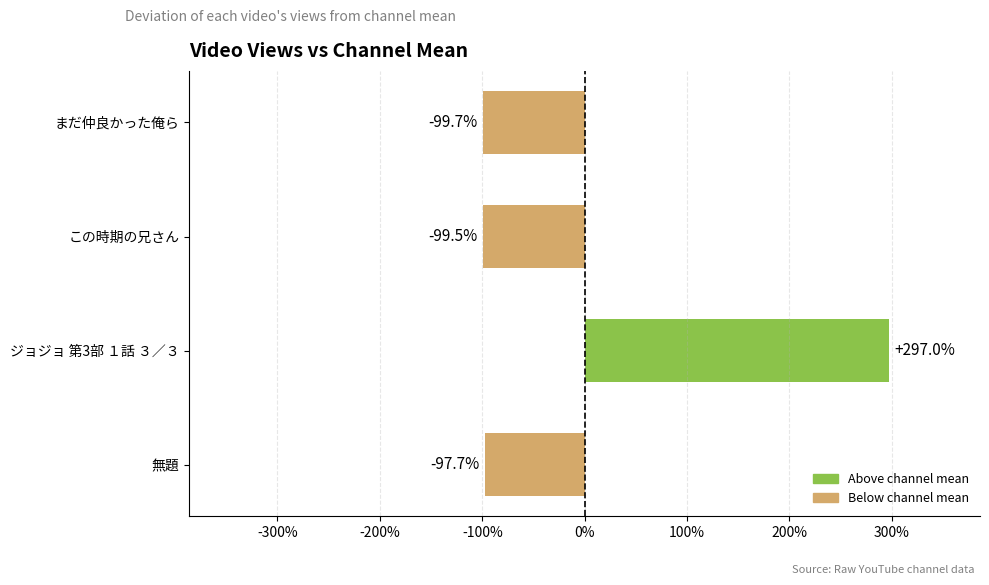

Between ジョジョ 第3部 １話 ３／３ and この時期の兄さん, which is larger?

ジョジョ 第3部 １話 ３／３